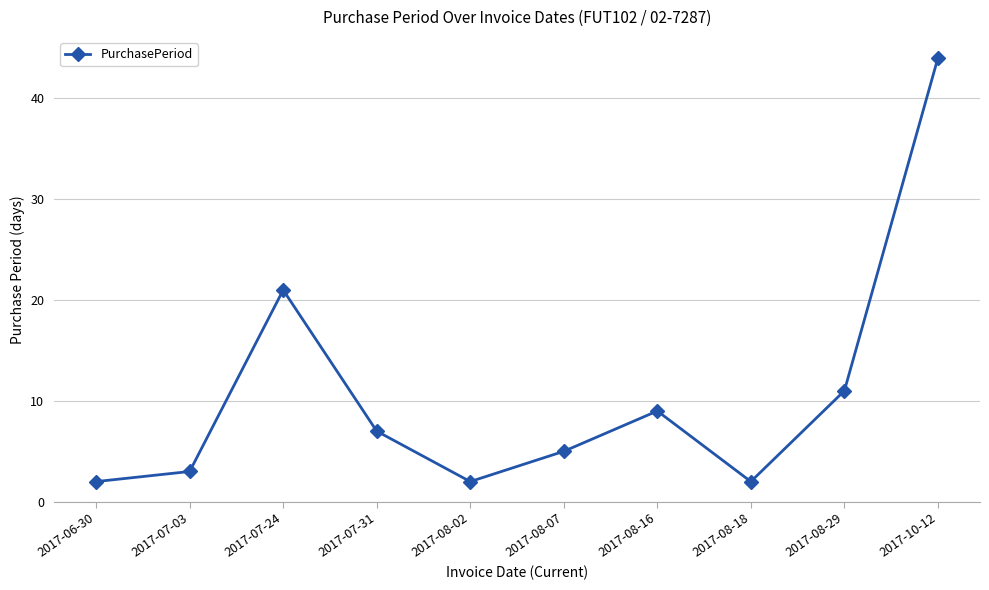

Where is the first local minimum?

2017-08-02